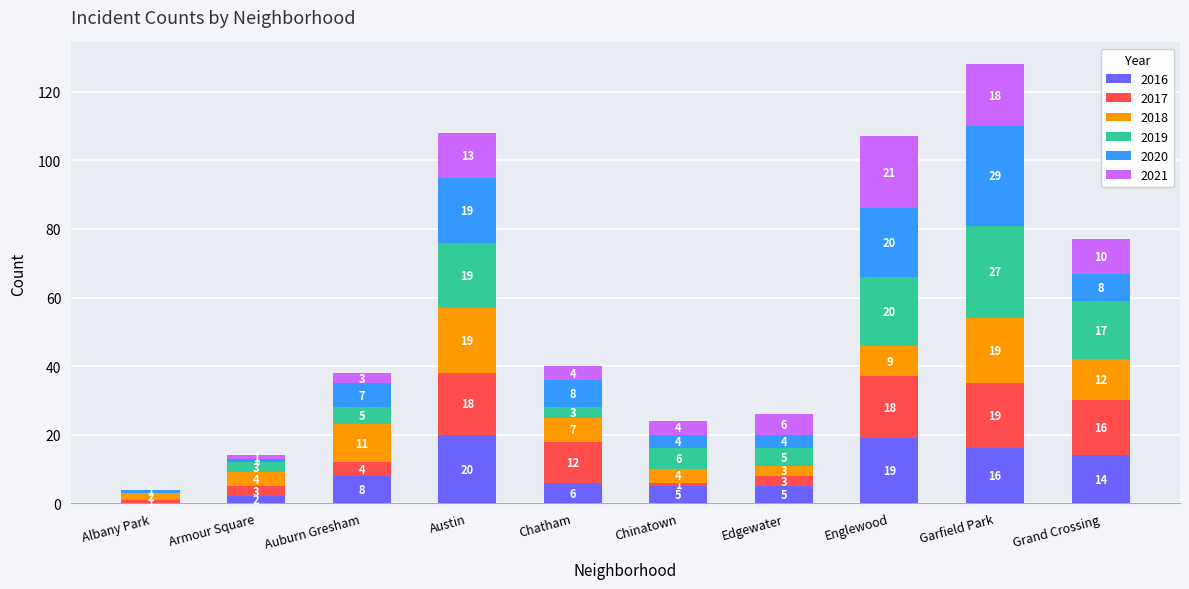

The 2016 series shows 5 at Edgewater. True or false?

True